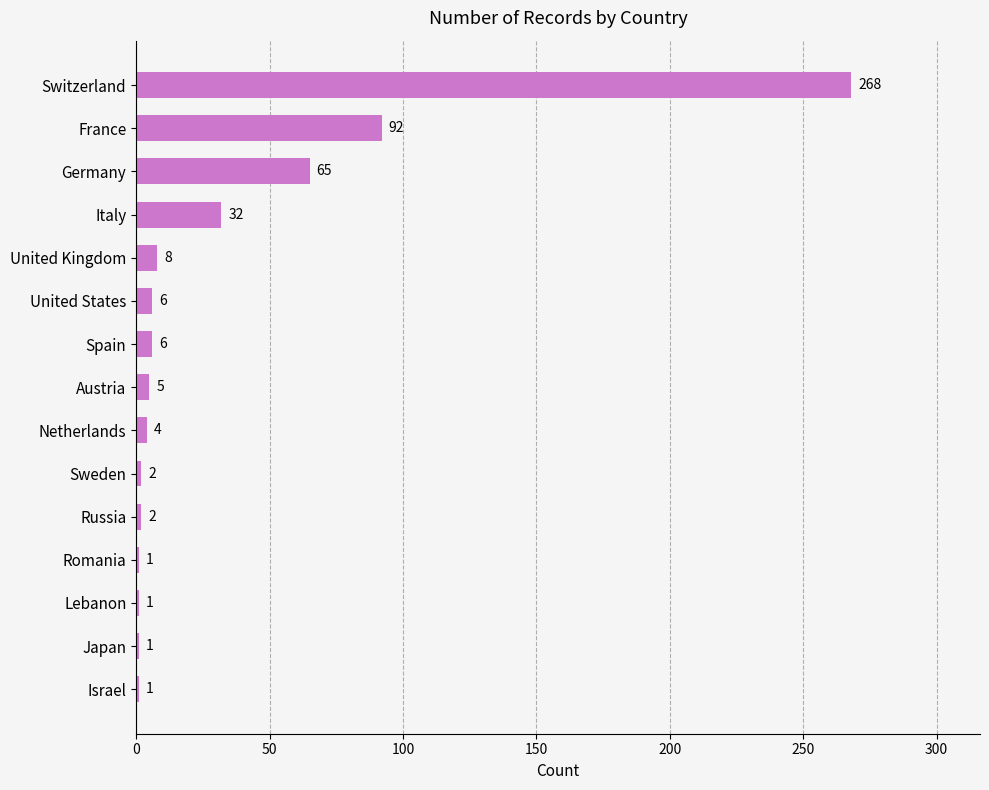

What is the change in value from Switzerland to United States?

-262